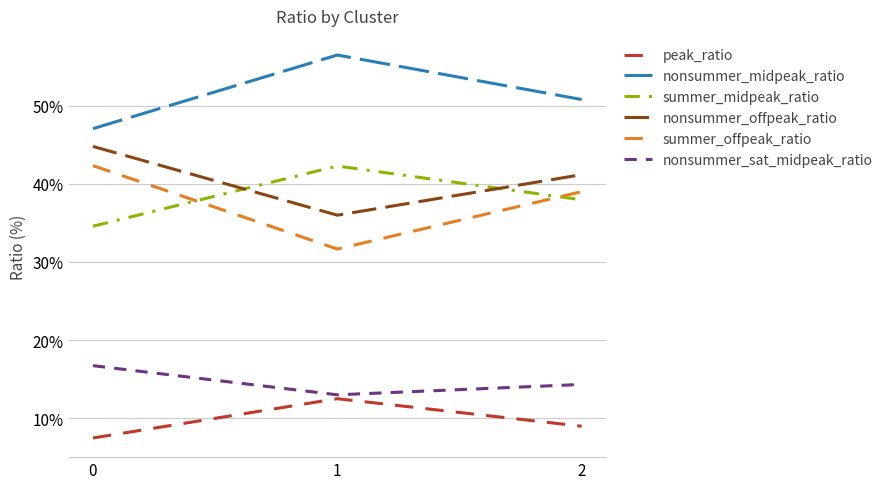

Reading left to right, extract all data points from this chart.

peak_ratio: 7.5	12.5	9.0
nonsummer_midpeak_ratio: 47.0	56.5	50.8
summer_midpeak_ratio: 34.6	42.3	37.9
nonsummer_offpeak_ratio: 44.8	36.0	41.2
summer_offpeak_ratio: 42.3	31.7	39.0
nonsummer_sat_midpeak_ratio: 16.7	13.0	14.3